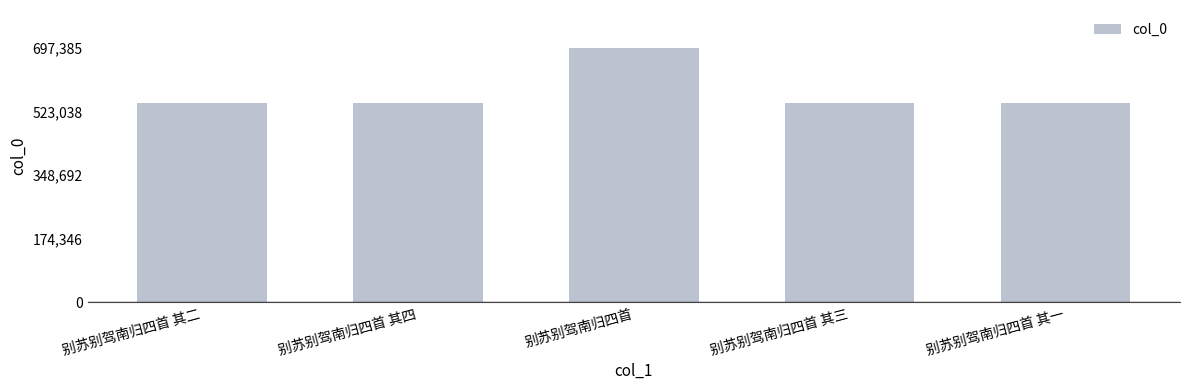

The value at 别苏别驾南归四首 is 1002679. True or false?

False